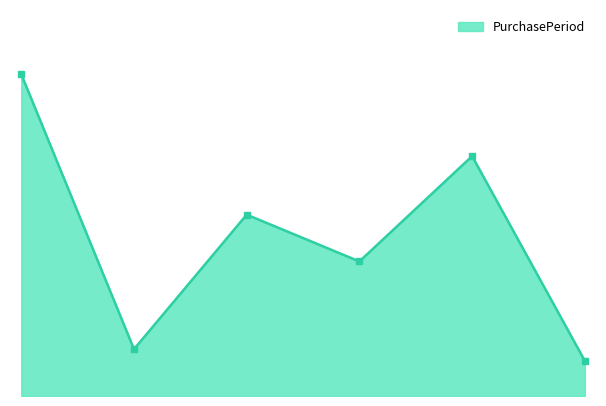

How many interior local peaks (higher than both neighbors) does the data have?

2